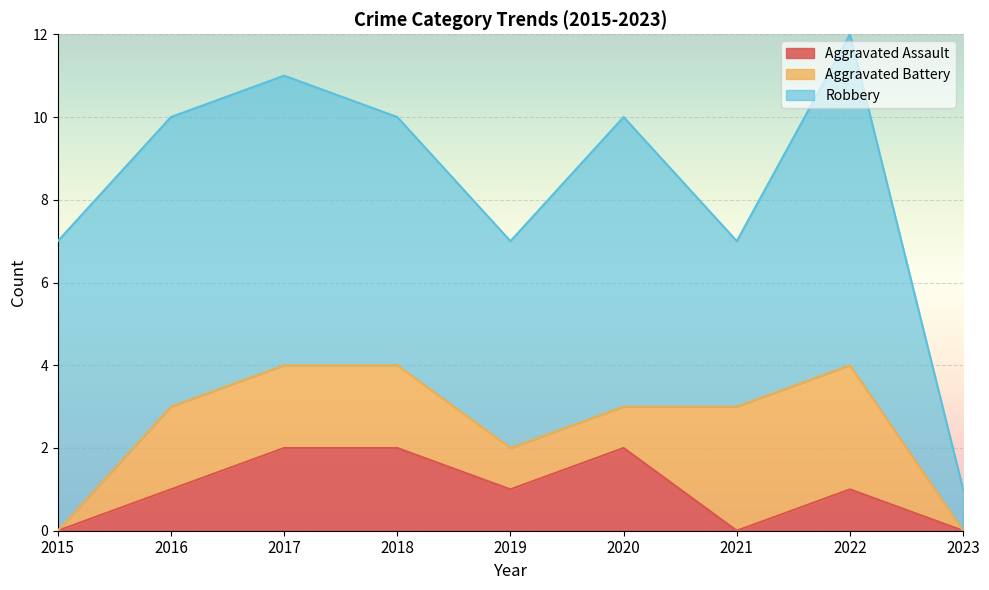

What is the approximate value of Aggravated Assault at 2019?

1